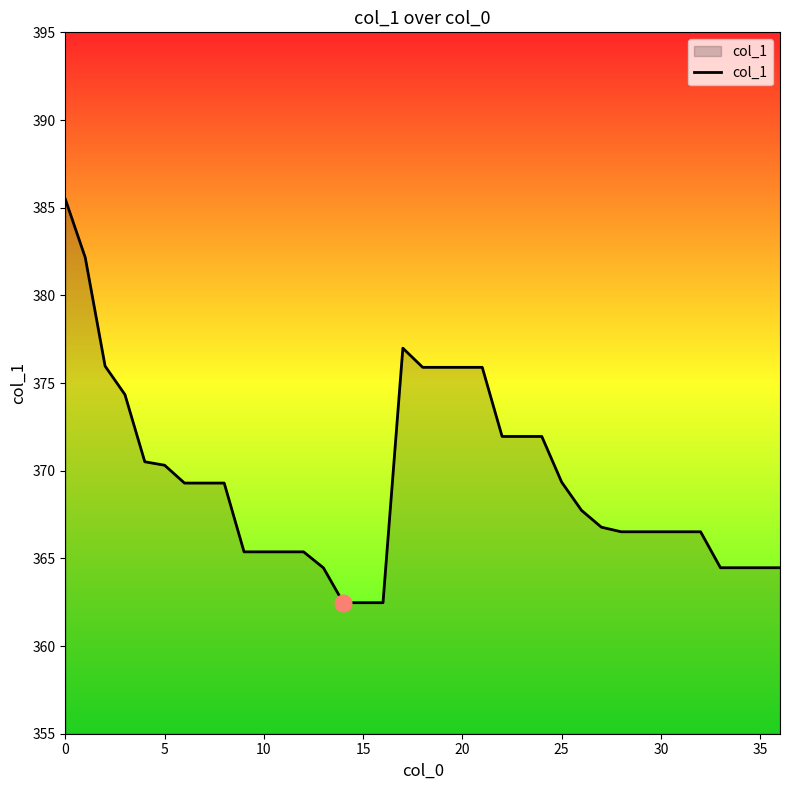

What is the greatest value displayed?

385.5